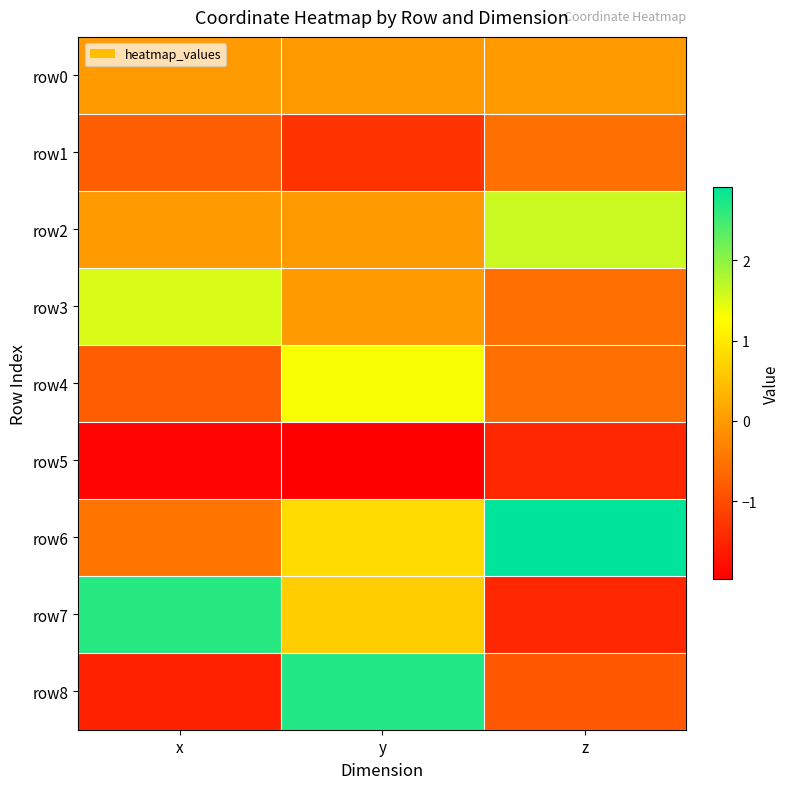

How many data points does each series have?

3